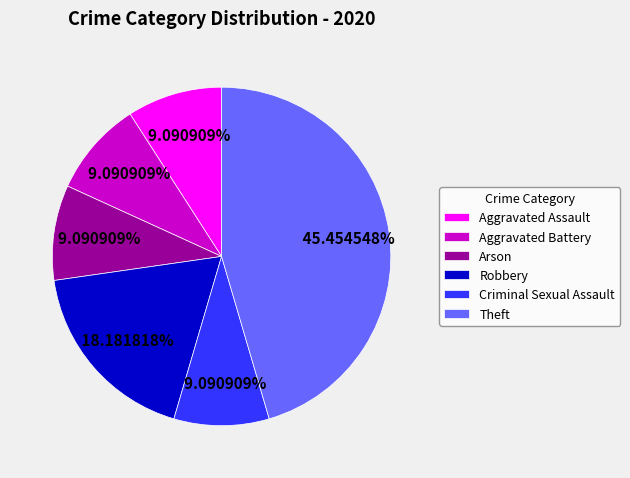

Count the number of slices in the pie.

6